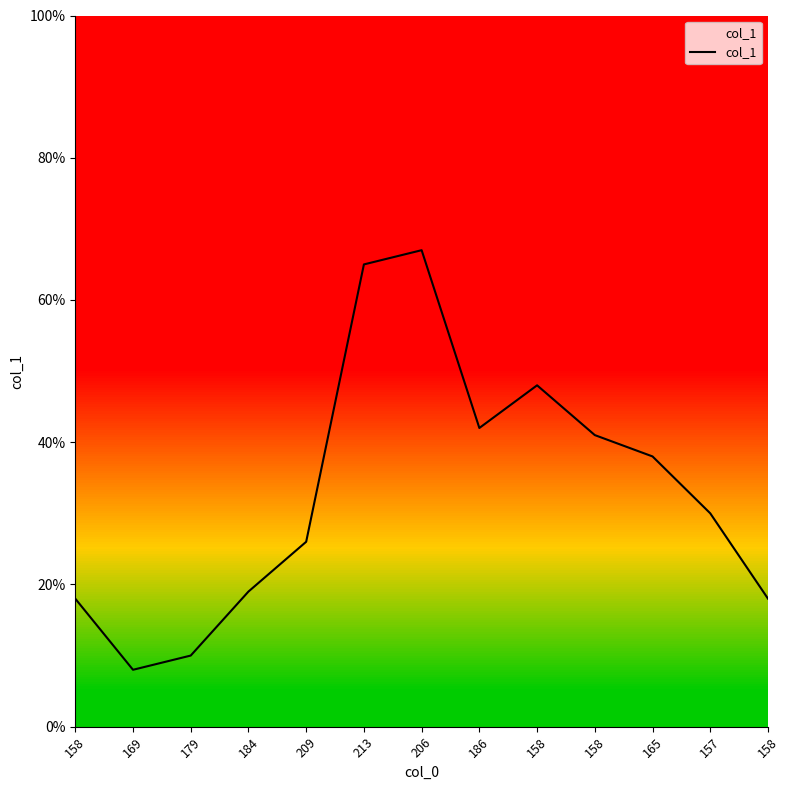

At which label does the data first exceed 30?

213